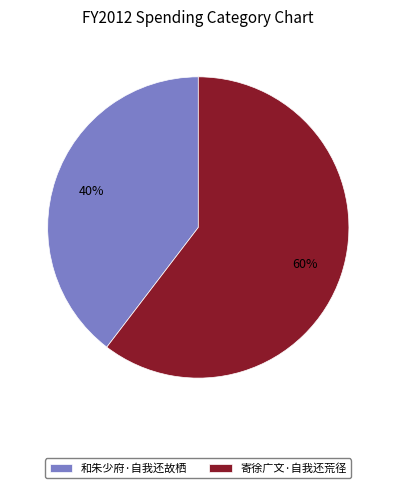

Combined, do 寄徐广文·自我还荒径 and 和朱少府·自我还故栖 account for over 50%?

Yes